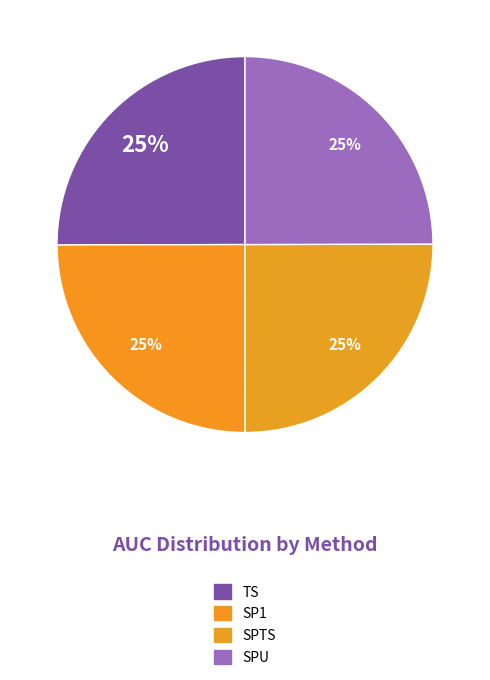

True or false: SP1 accounts for 25% of the total.

True